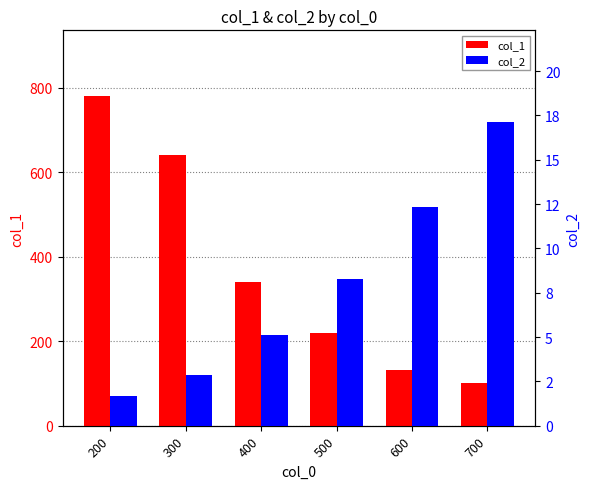

Which category has the lowest value in the col_2 series?

200